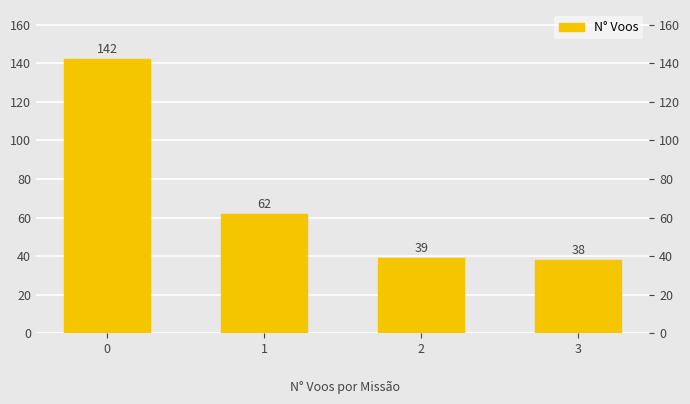

What is the sum of the values at 1 and 3?

100